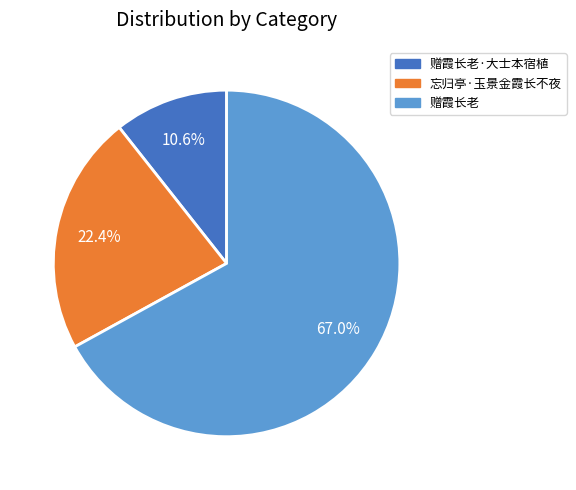

Which category has the biggest portion of the pie?

赠霞长老